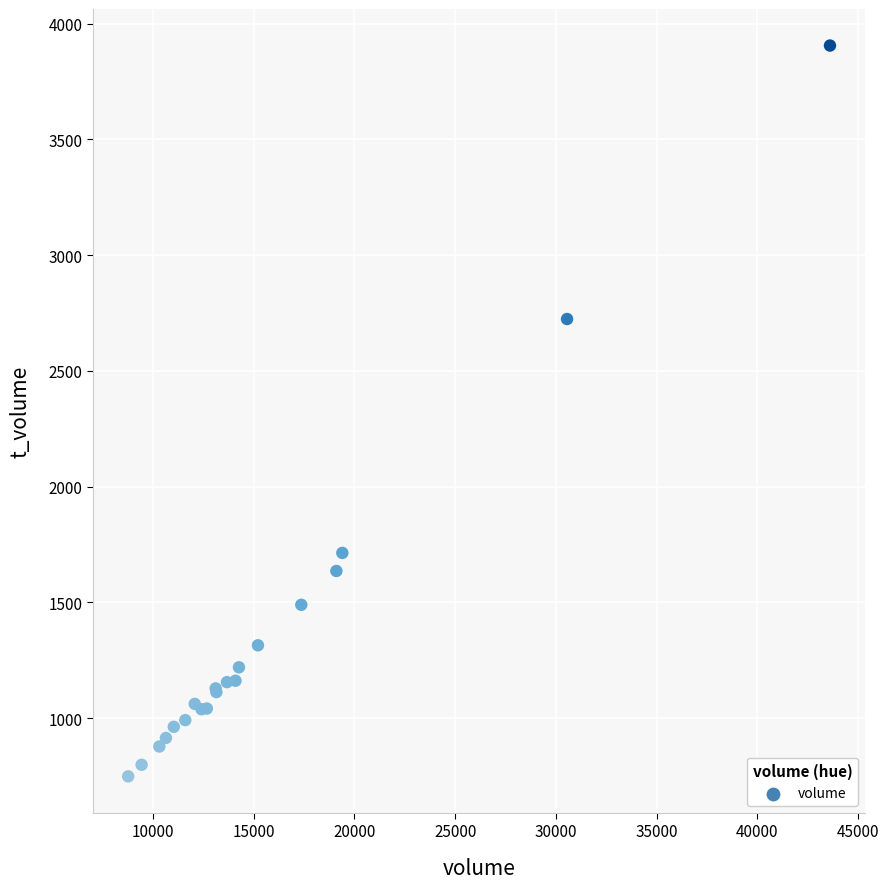

What Y value in the scatter plot is closest to 2327?

2724